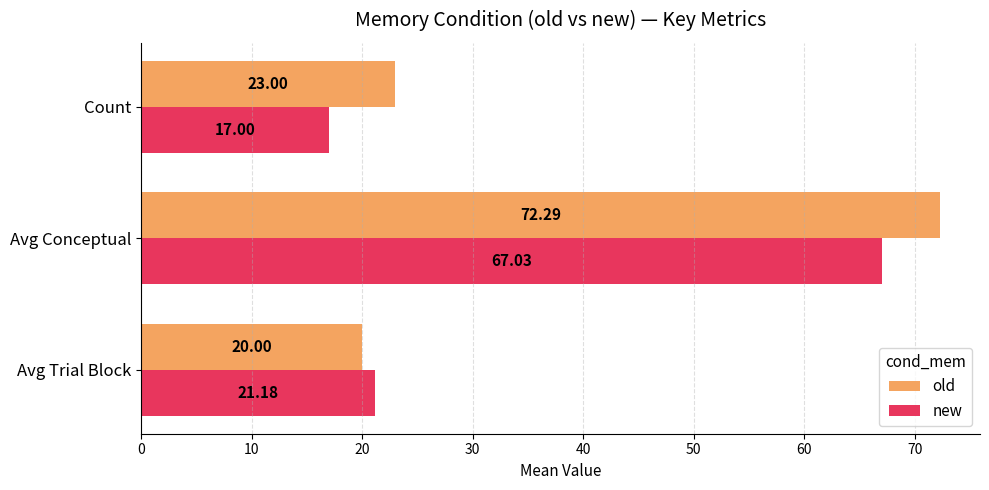

What is the difference between the maximum and second lowest values in the new series?

45.9